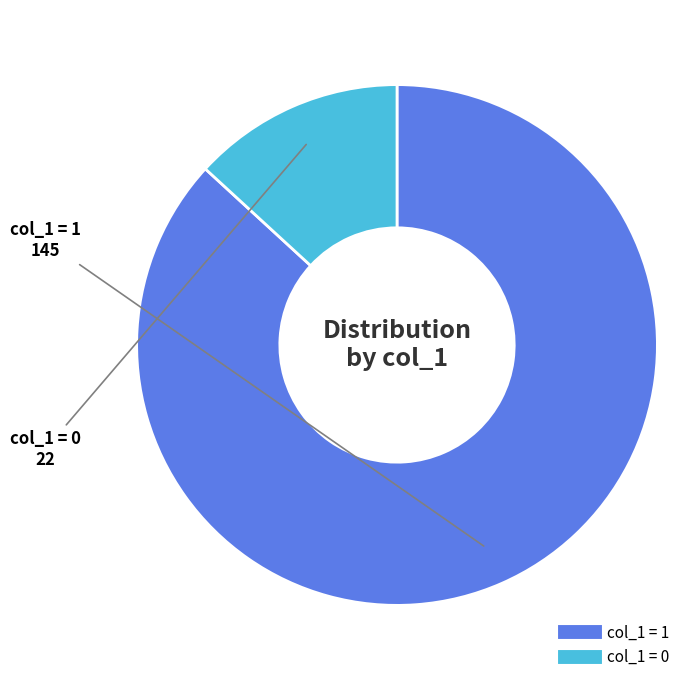

Is there a majority slice in this chart?

Yes